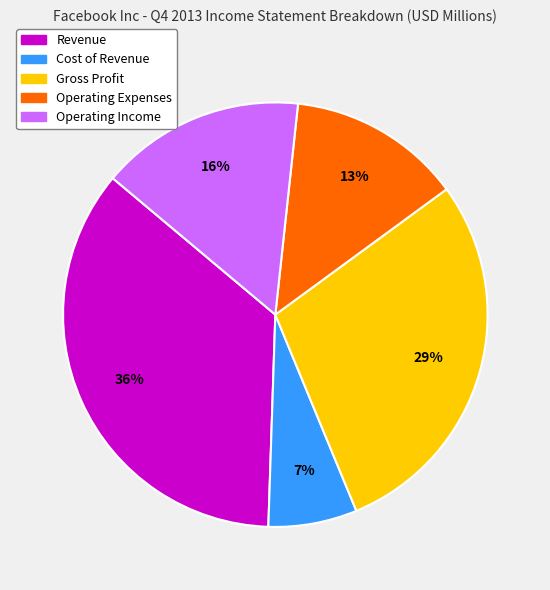

Combined, do Gross Profit and Operating Expenses account for over 50%?

No